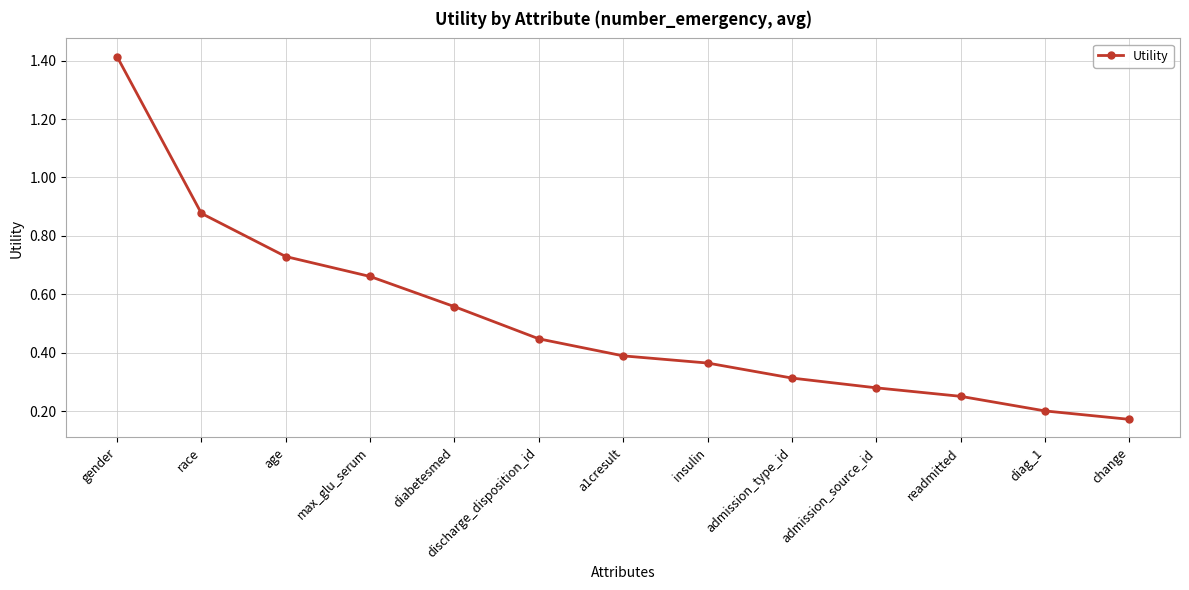

Where is the data nearest to the value 0?

change